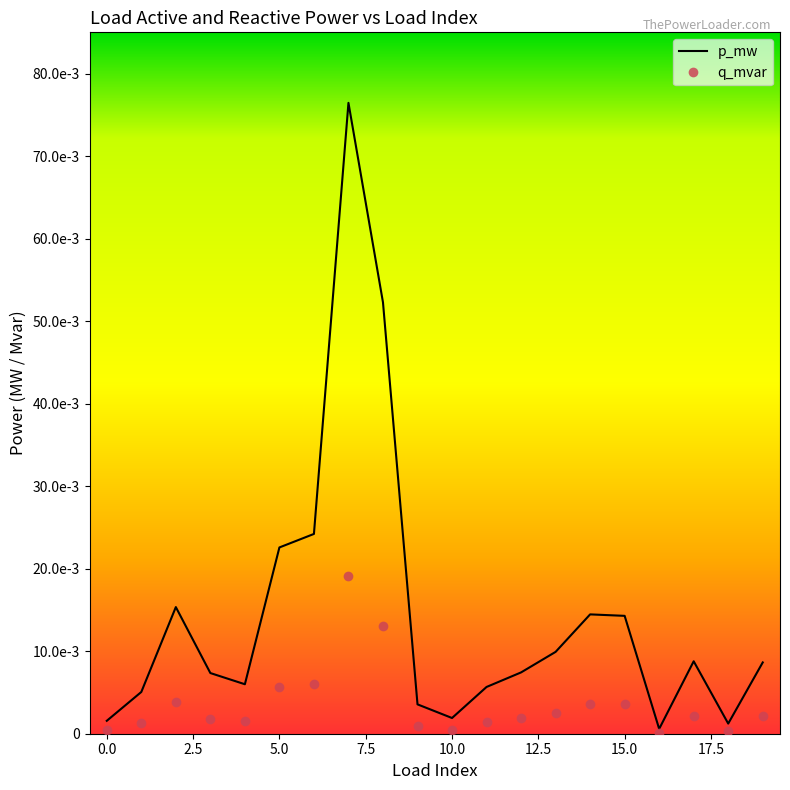

At which category is the sum across all series the highest?

7